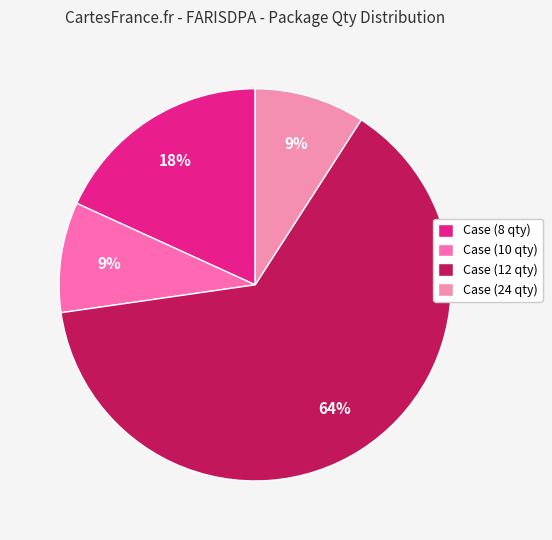

How many slices are in this pie chart?

4